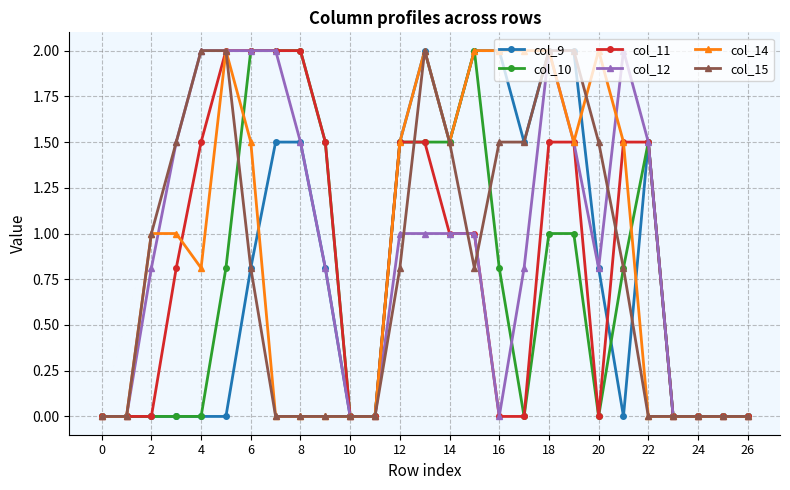

How many categories are shown in the chart?

27